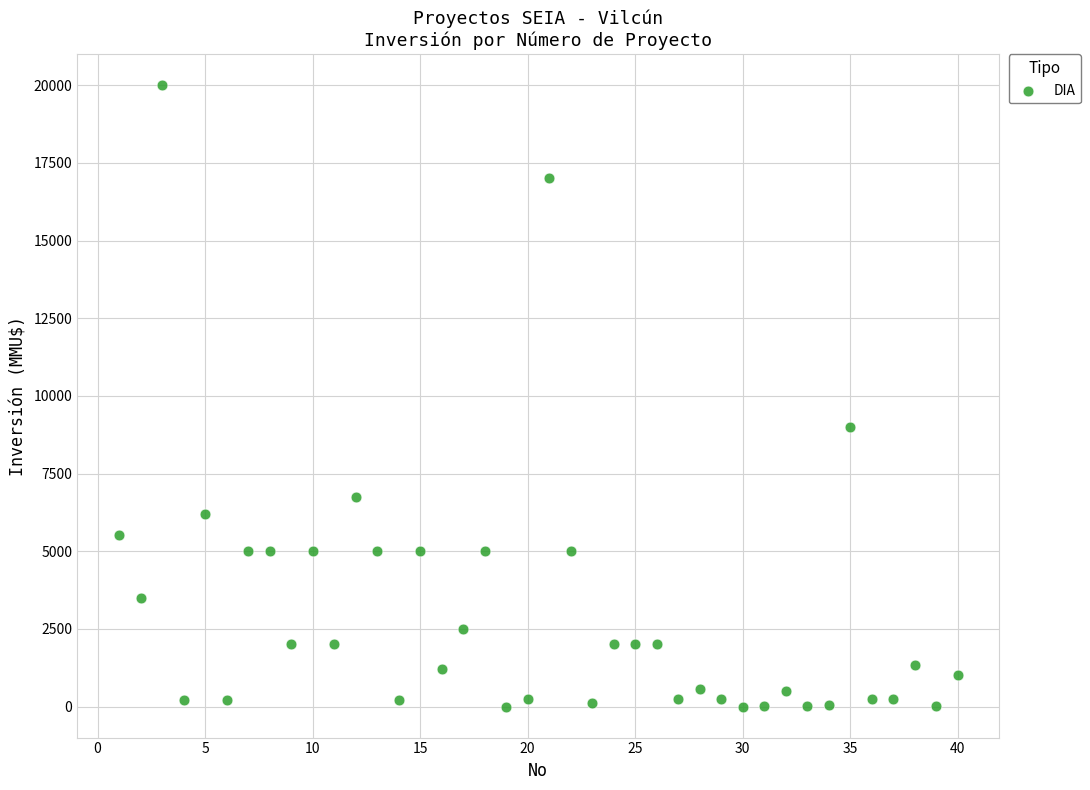

What is the range of X values (max minus min)?

39